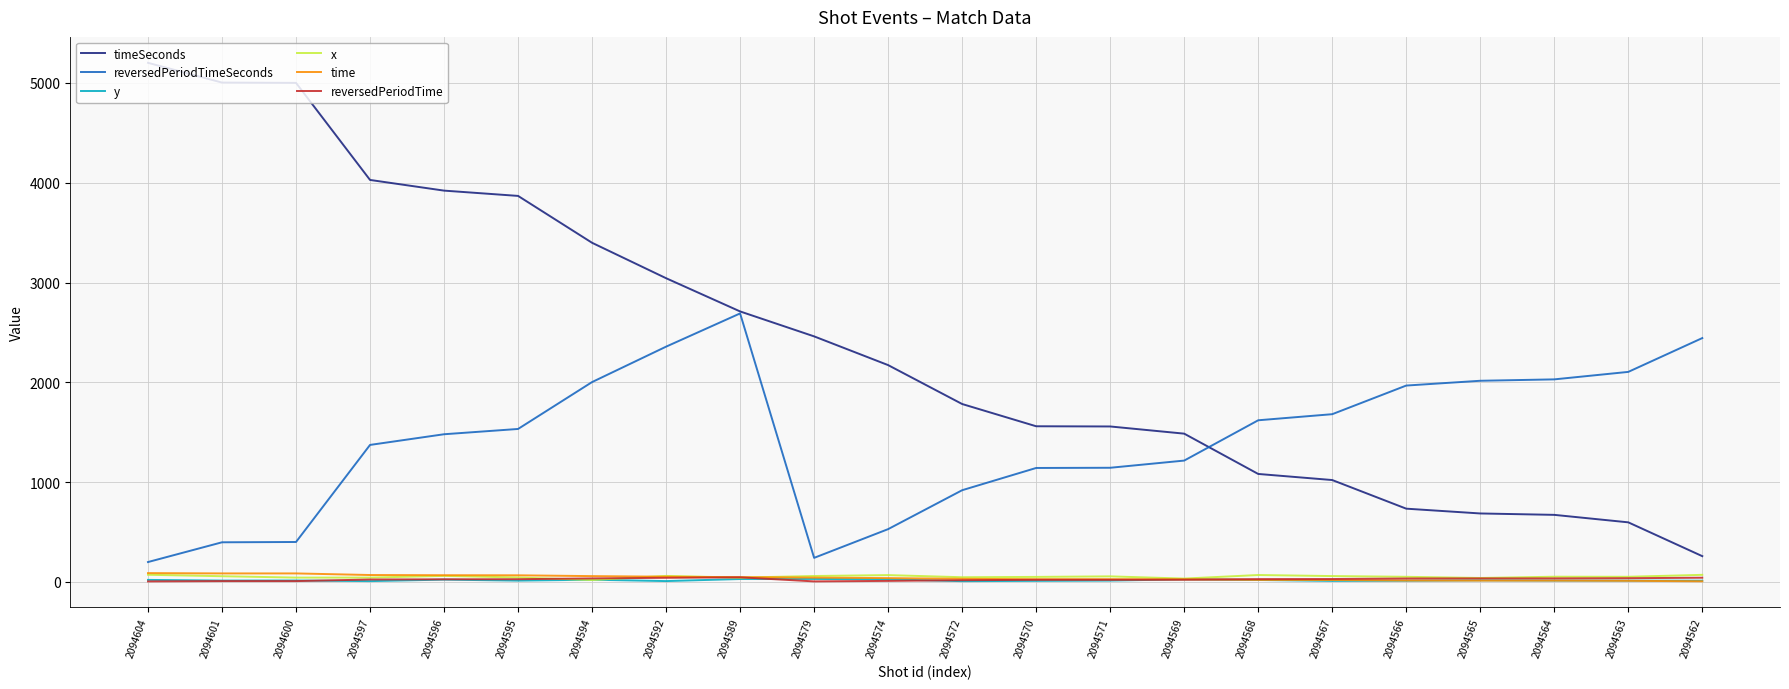

True or false: reversedPeriodTimeSeconds and y intersect in this chart.

False